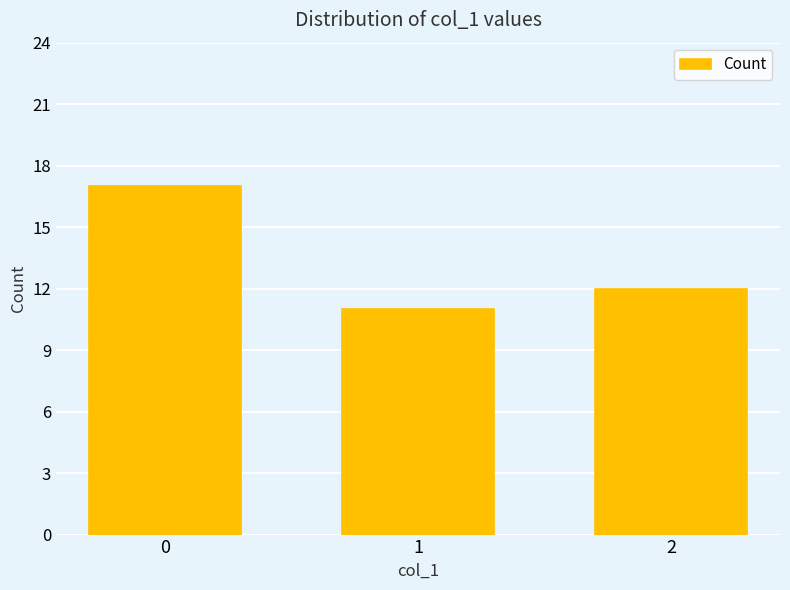

How many values are between 11 and 17?

3